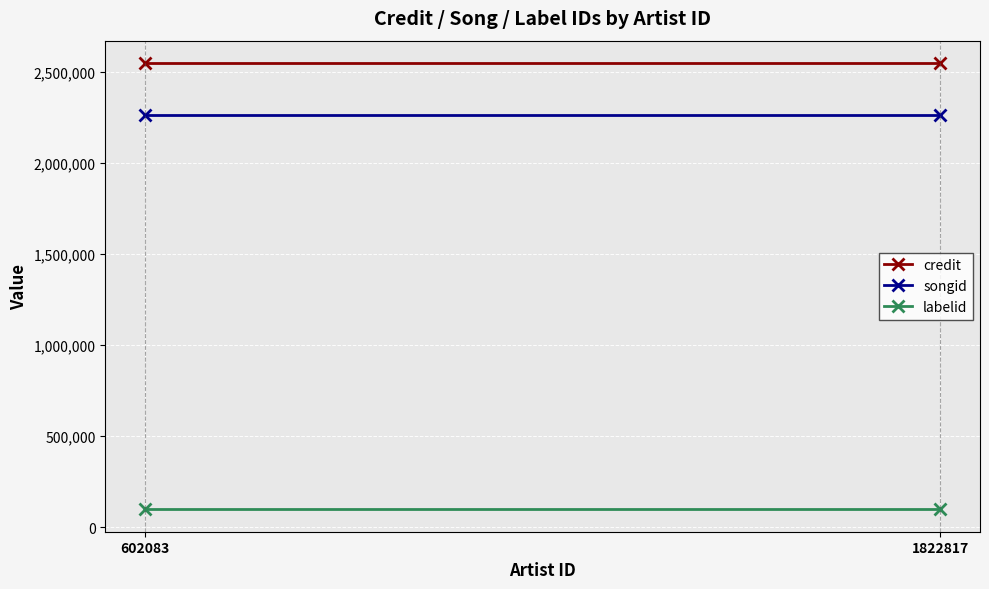

Between 602083 and 1822817, which series saw the biggest shift?

credit